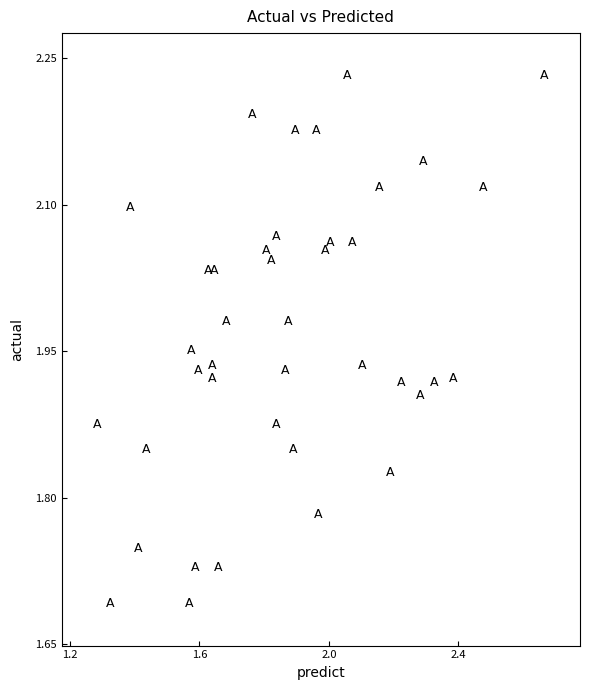

What is the range of Y values (max minus min)?

0.5